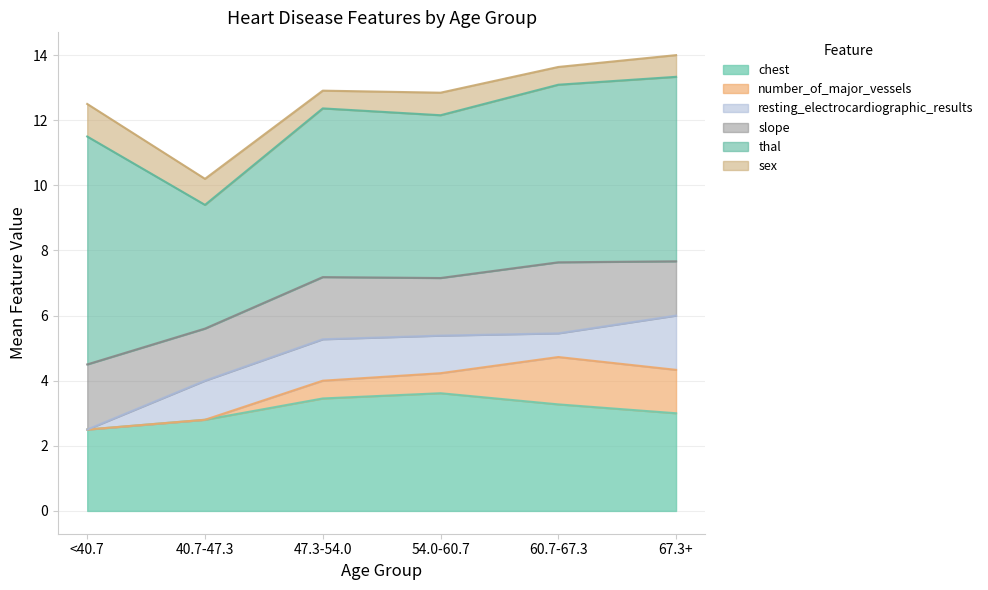

Is it true that chest equals 3.6 at 54.0-60.7?

True